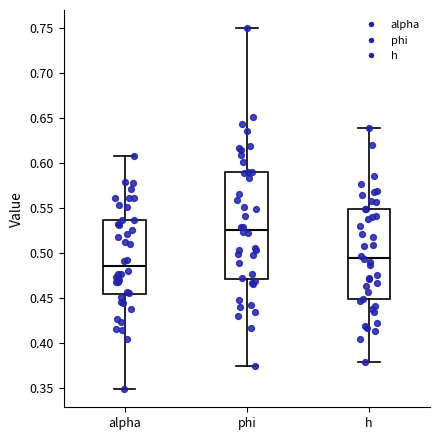

Reading left to right, transcribe this box plot: for each box, give where its median line is, the range the box spans, and where its two whiskers end, as read against the y-axis. The values are not printed on the chart, so give them approximately, as read against the axis.

alpha: median 0.485, box 0.455 to 0.535, whiskers 0.350 to 0.610
phi: median 0.525, box 0.470 to 0.590, whiskers 0.375 to 0.750
h: median 0.495, box 0.450 to 0.550, whiskers 0.380 to 0.640